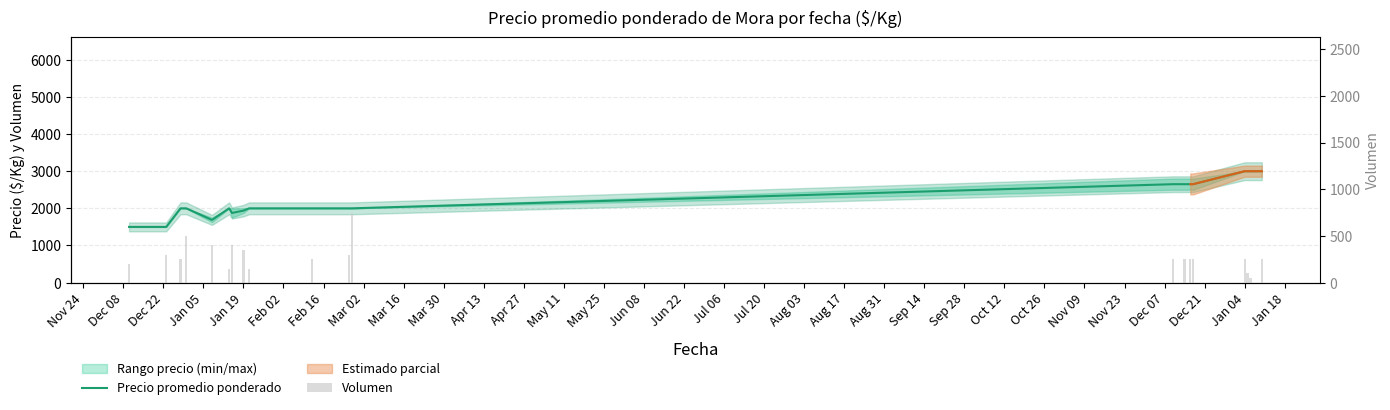

What is the sum of all Precio promedio ponderado values?

45101